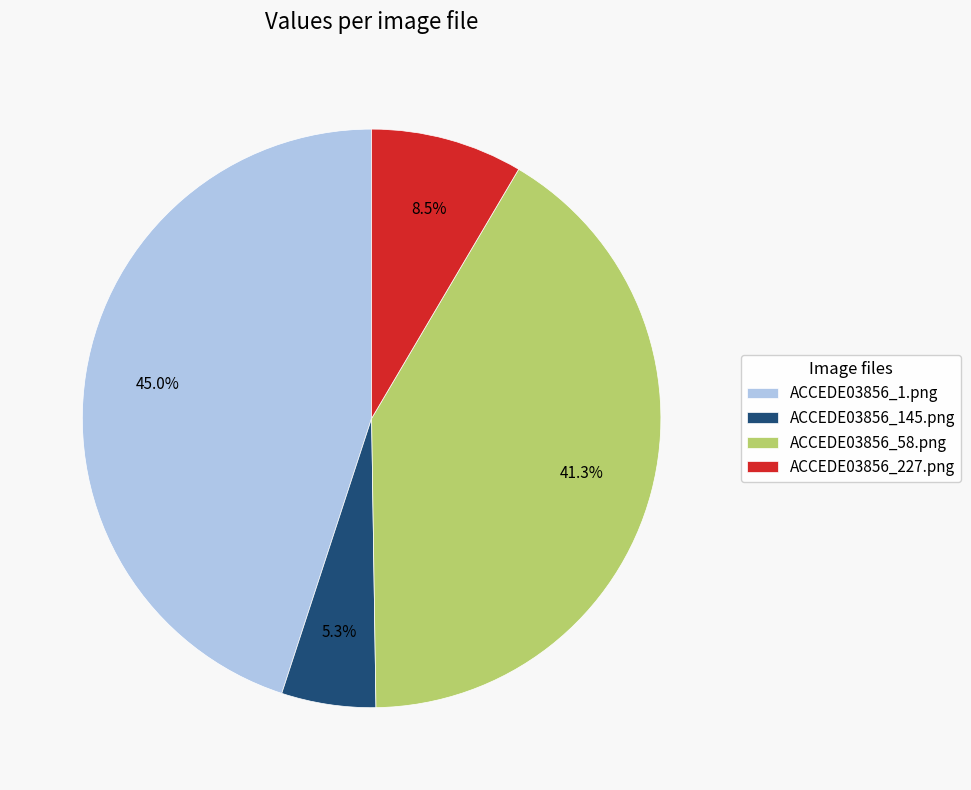

To the nearest percent, what percentage of the pie is ACCEDE03856_58.png?

41%